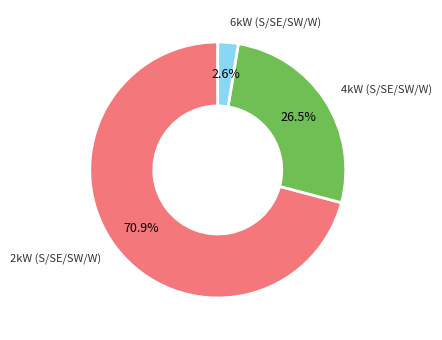

Is there any slice that represents more than half of the pie?

Yes